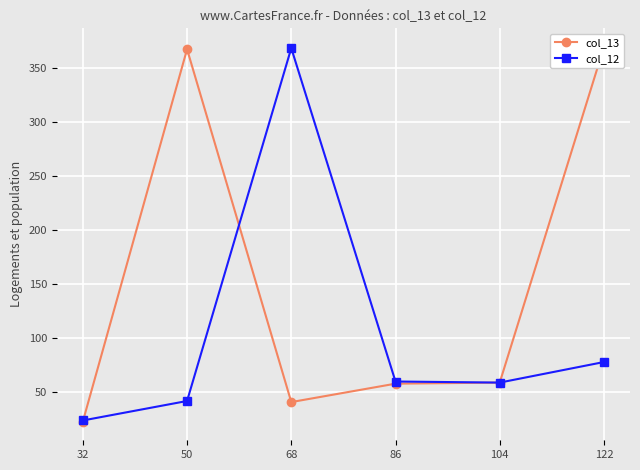

Which series ends up on top after the final intersection of col_13 and col_12?

col_12